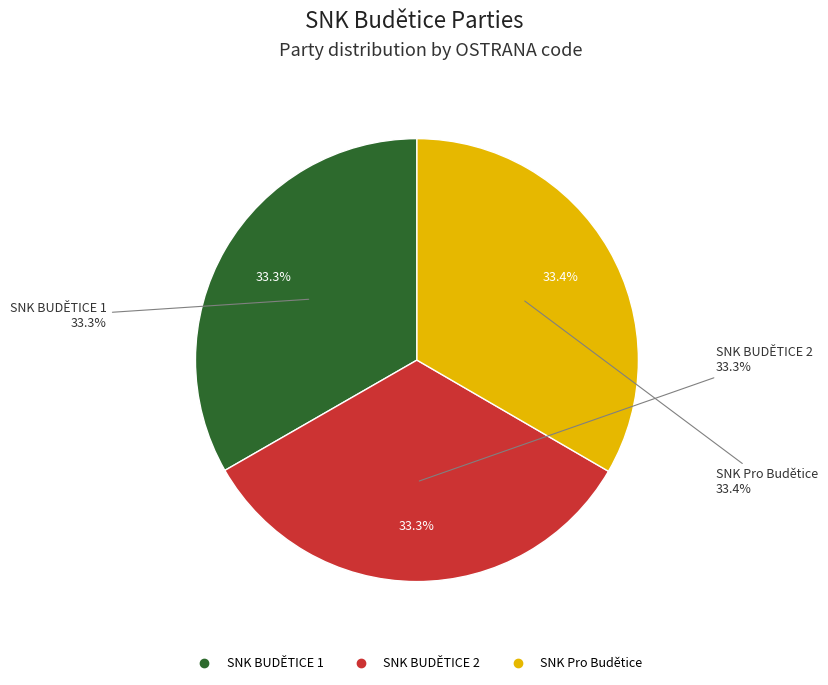

What is the smallest slice in the pie chart?

SNK BUDĚTICE 1